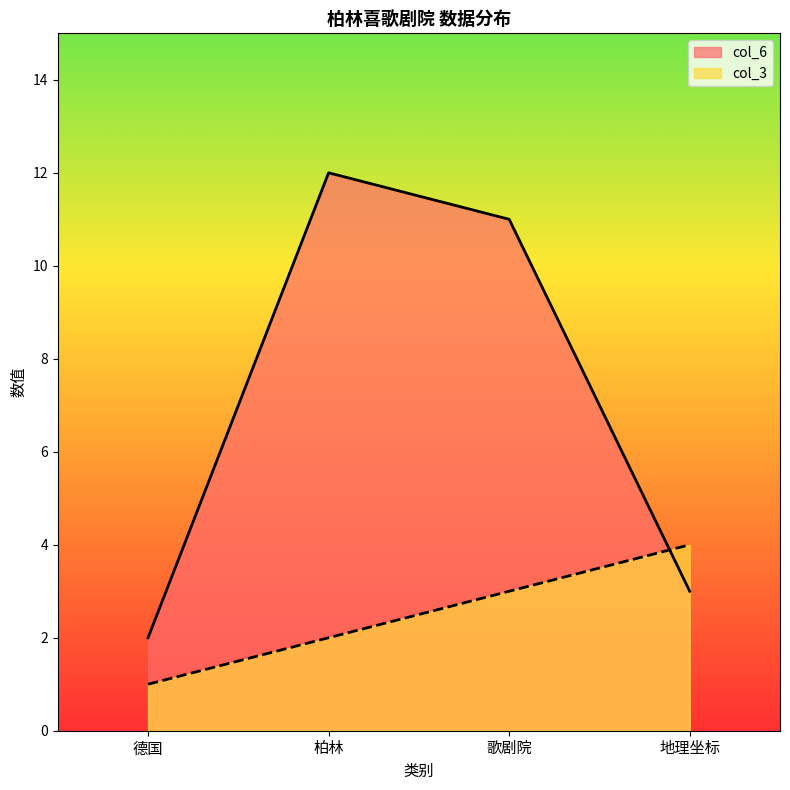

True or false: col_3 has more than 2 points higher than both neighbors.

False